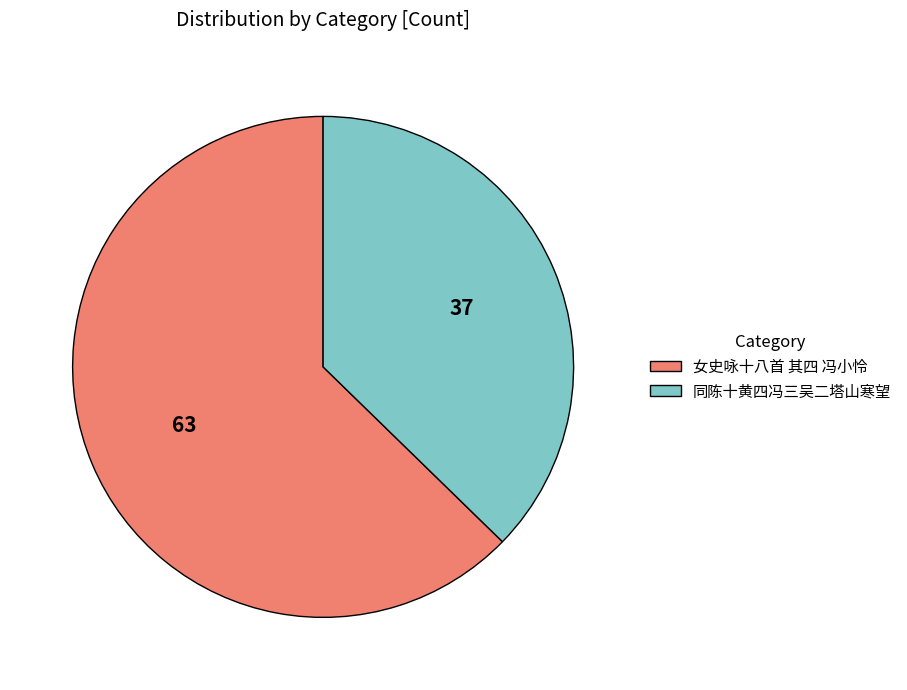

Which has a higher value, 女史咏十八首 其四 冯小怜 or 同陈十黄四冯三吴二塔山寒望?

女史咏十八首 其四 冯小怜